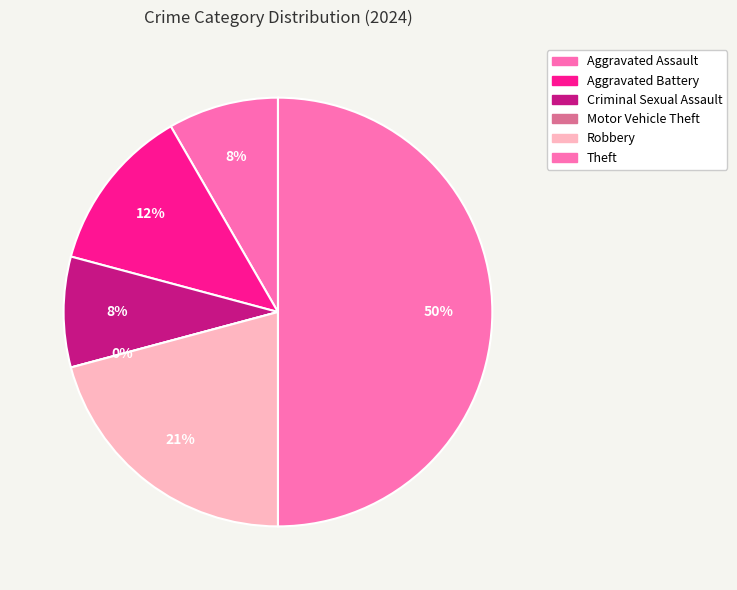

To the nearest percent, what is the combined percentage of Motor Vehicle Theft and Theft?

50%